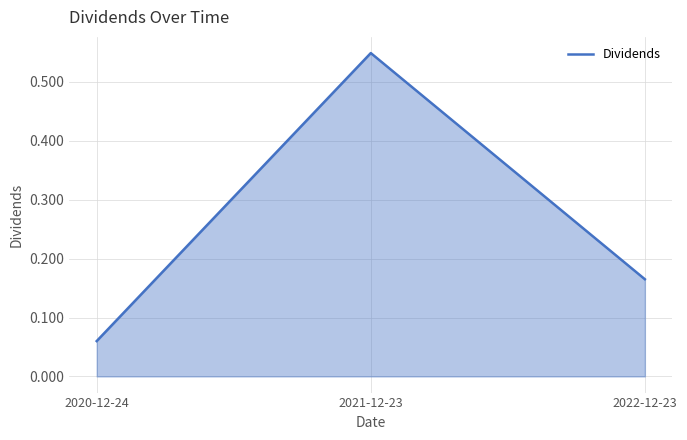

Count the values in the range 0 to 1.

3